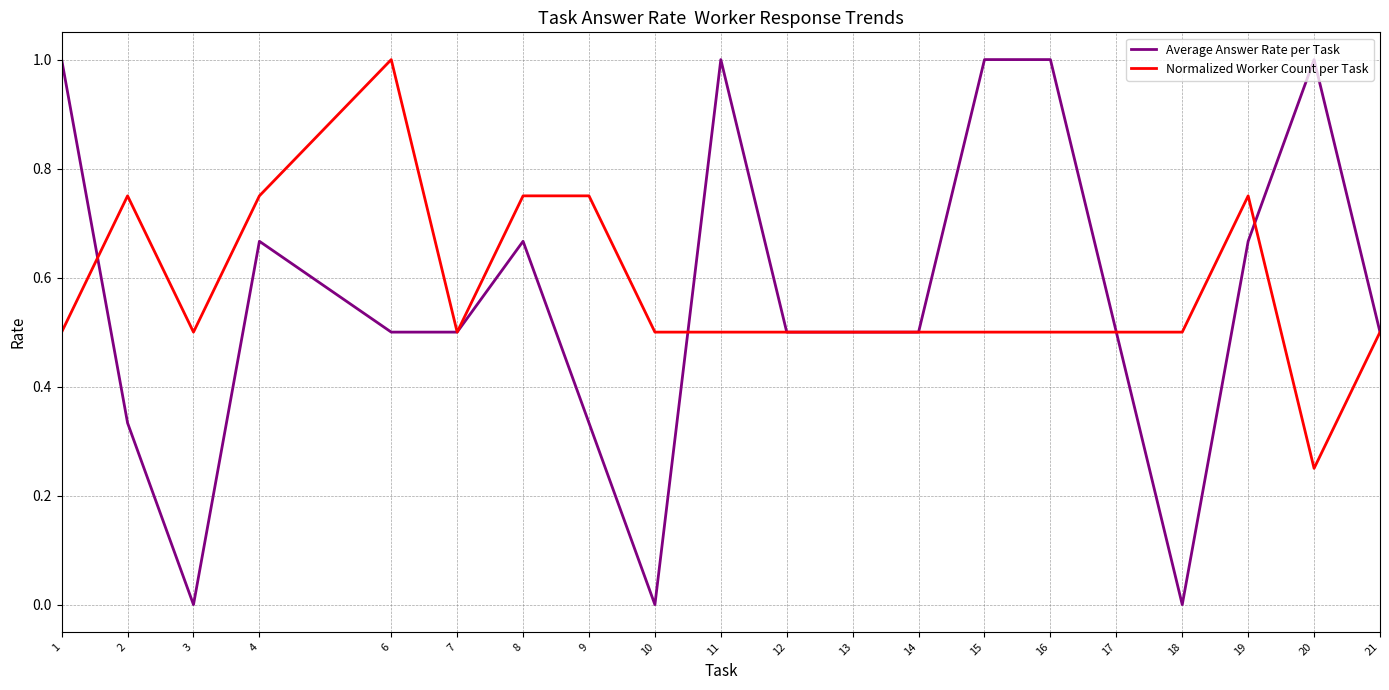

What is the sum of the Average Answer Rate per Task values at 6 and 7?

1.0